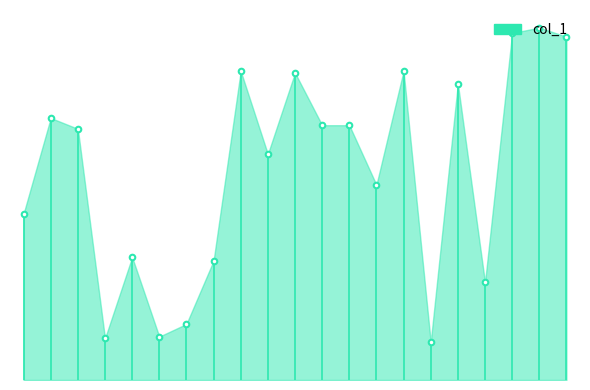

What is the greatest value displayed?

16.2